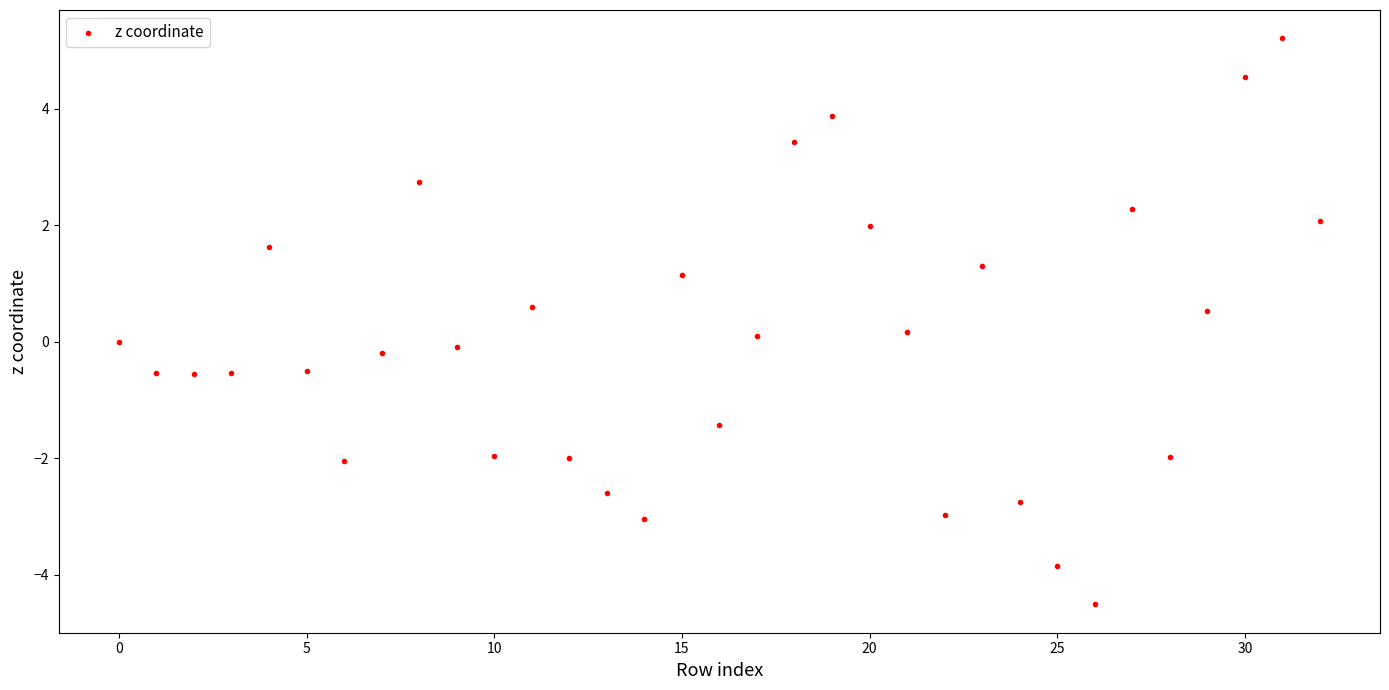

What is the range of Y values (max minus min)?

9.7